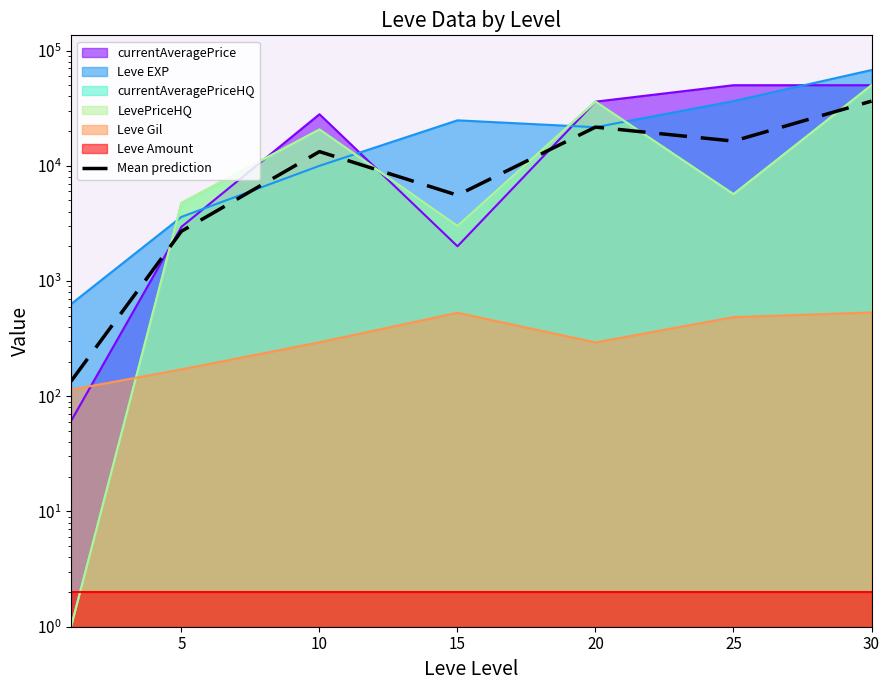

Does the chart have visible grid lines?

No